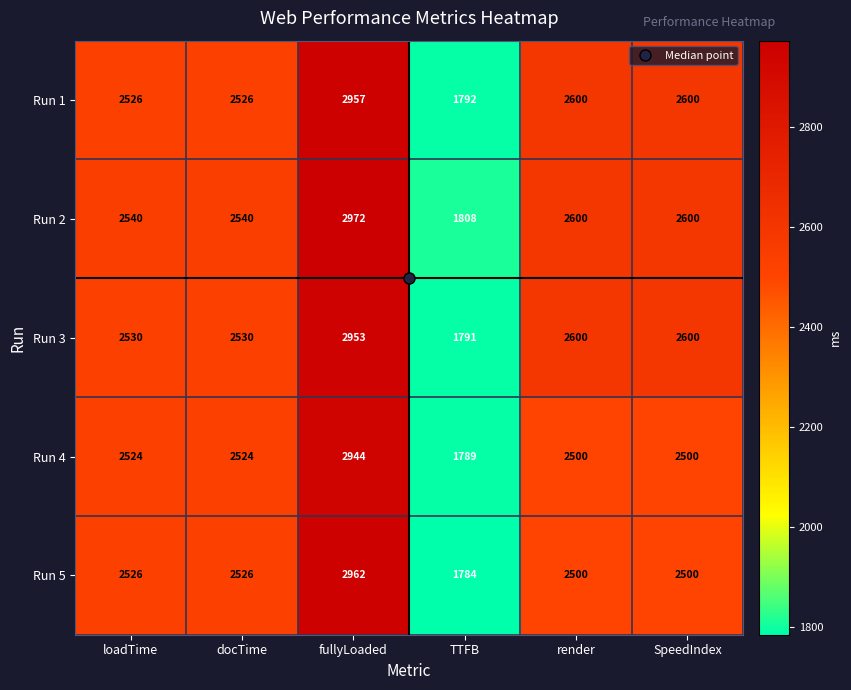

Rank the series by their maximum value, from lowest to highest.

Run 4, Run 3, Run 1, Run 5, Run 2